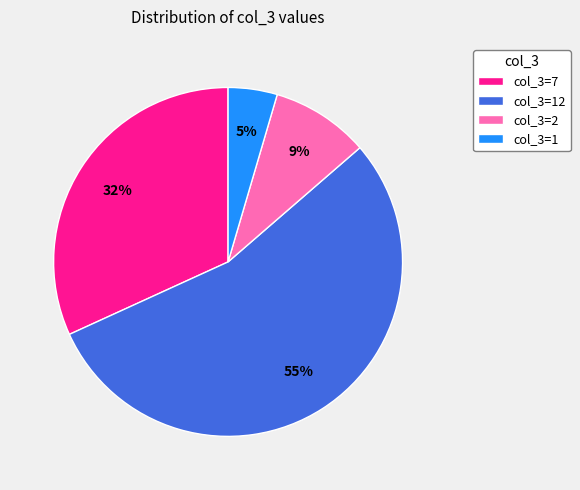

What is the smallest slice in the pie chart?

col_3=1